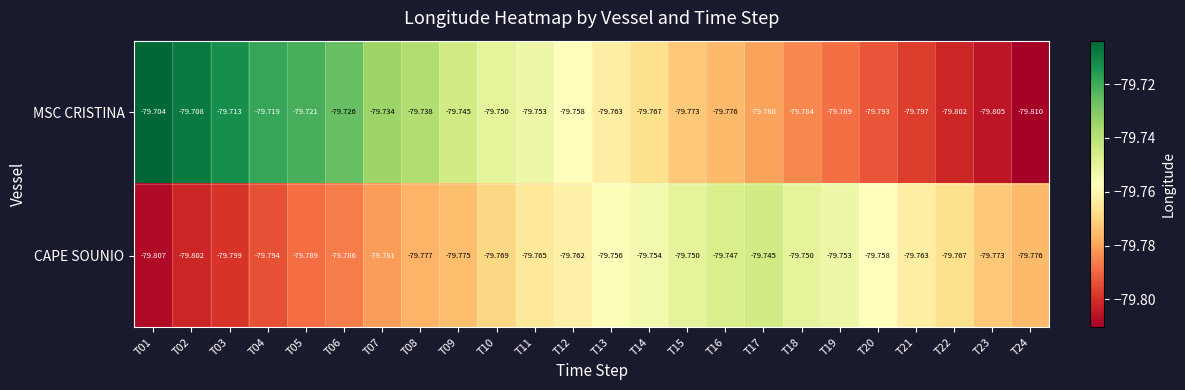

Which series has the widest spread of values?

MSC CRISTINA